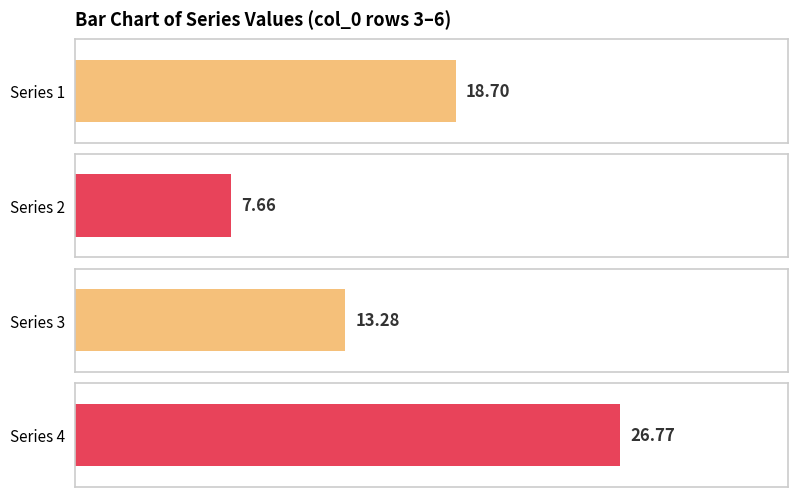

Which series changed the most between 5 and 9?

1